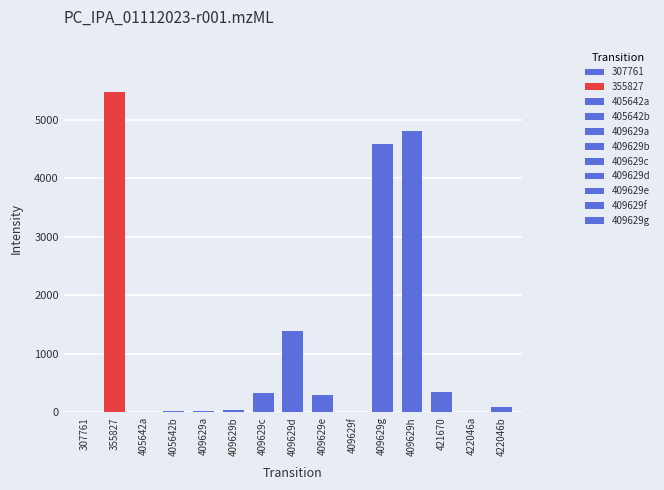

True or false: the data shows 294 at 409629e.

True